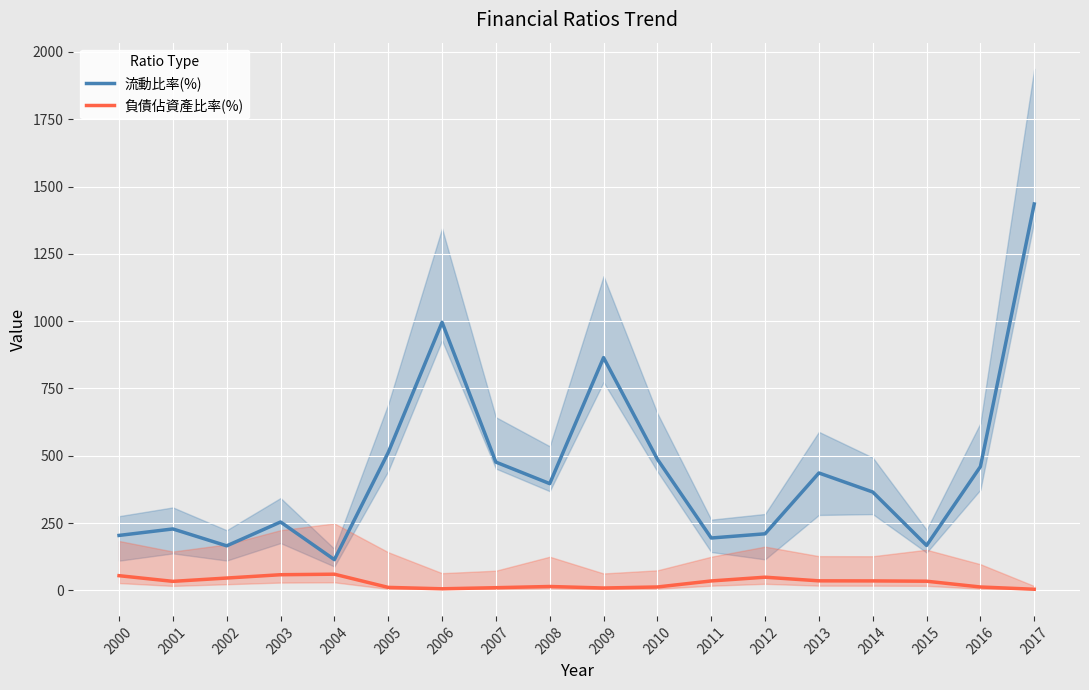

How many data points in 流動比率(%) are above 396?

9